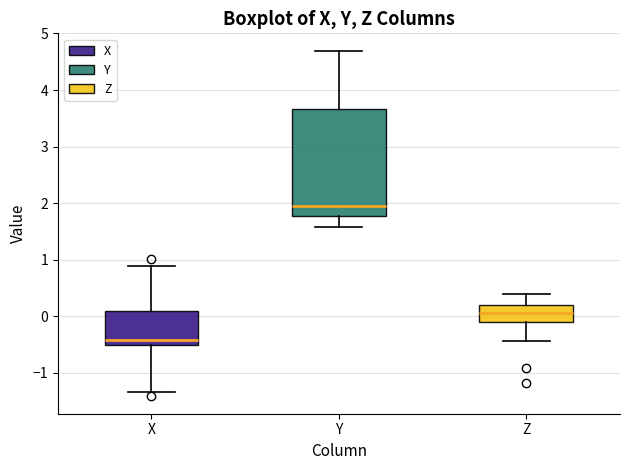

Reading left to right, read every box against the y-axis: the position of its median line, the range the box covers, and the ends of its whiskers. The values are not printed on the chart, so give them approximately, as read against the axis.

X: median -0.4, box -0.5 to 0.1, whiskers -1.3 to 0.9
Y: median 2.0, box 1.8 to 3.7, whiskers 1.6 to 4.7
Z: median 0.1, box -0.1 to 0.2, whiskers -0.4 to 0.4